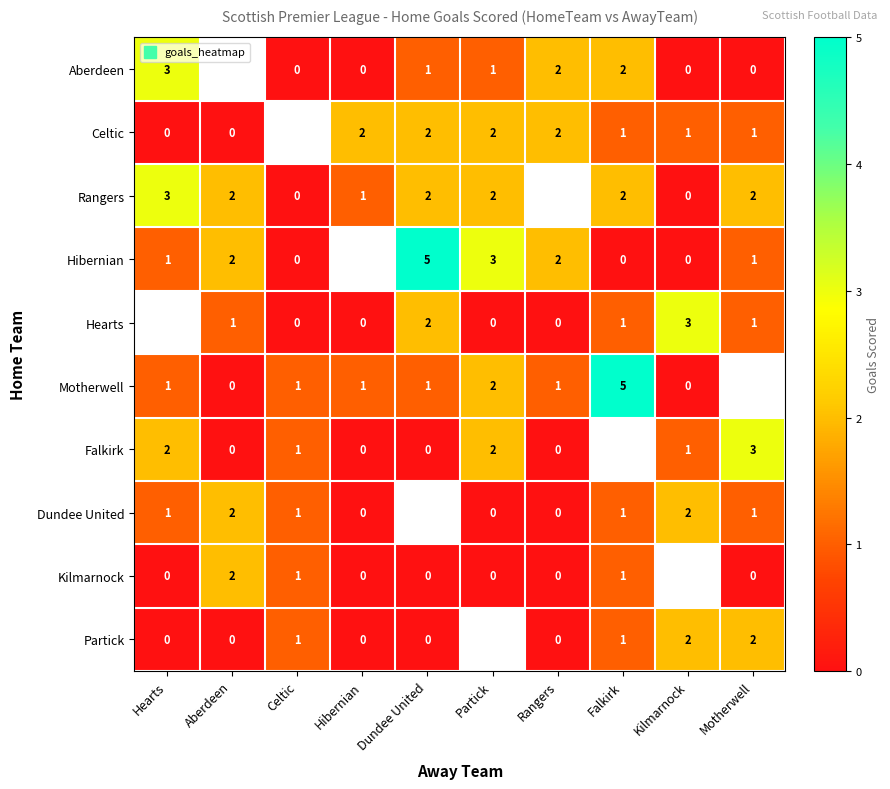

How many values in the Hibernian series exceed 0?

6